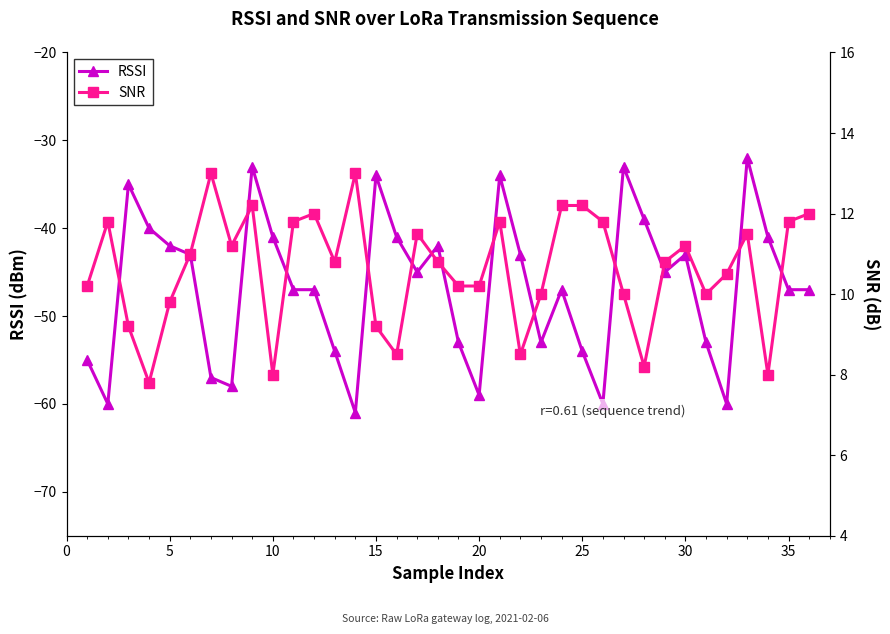

How many lines are shown in the chart?

2